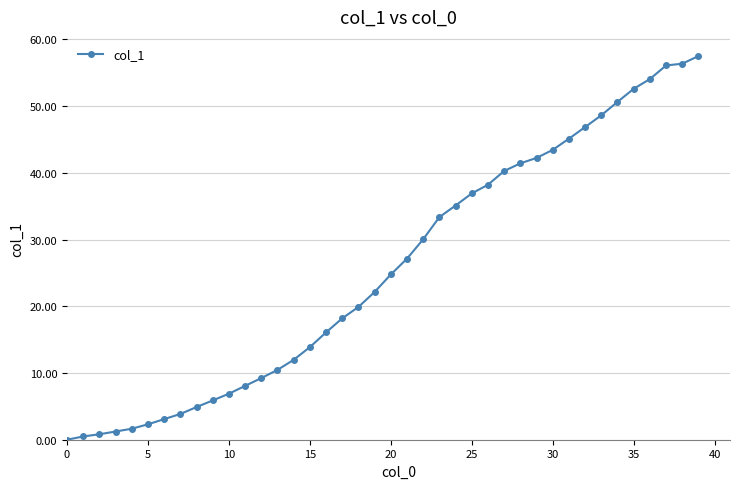

What is the sum of all values?

1022.0